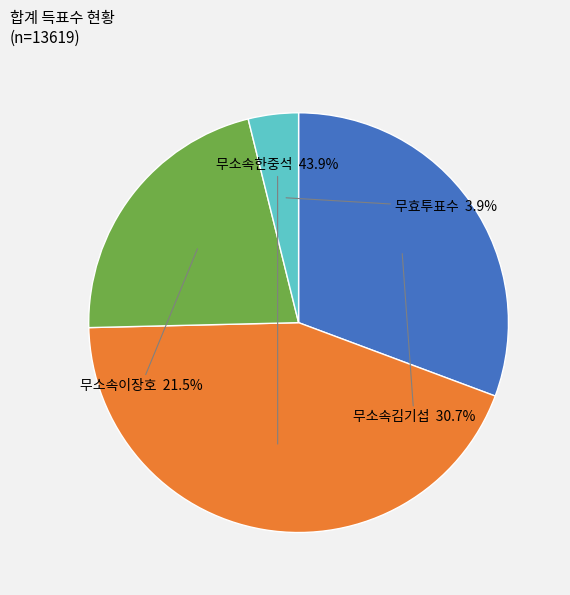

Does any single category account for the majority?

No